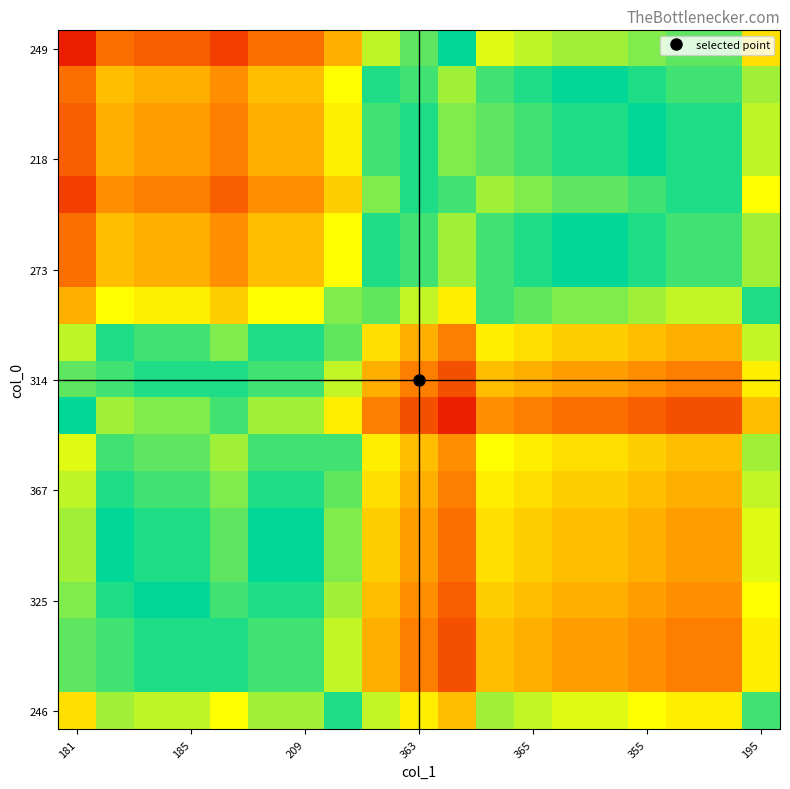

At how many categories does at least one series exceed 212?

12